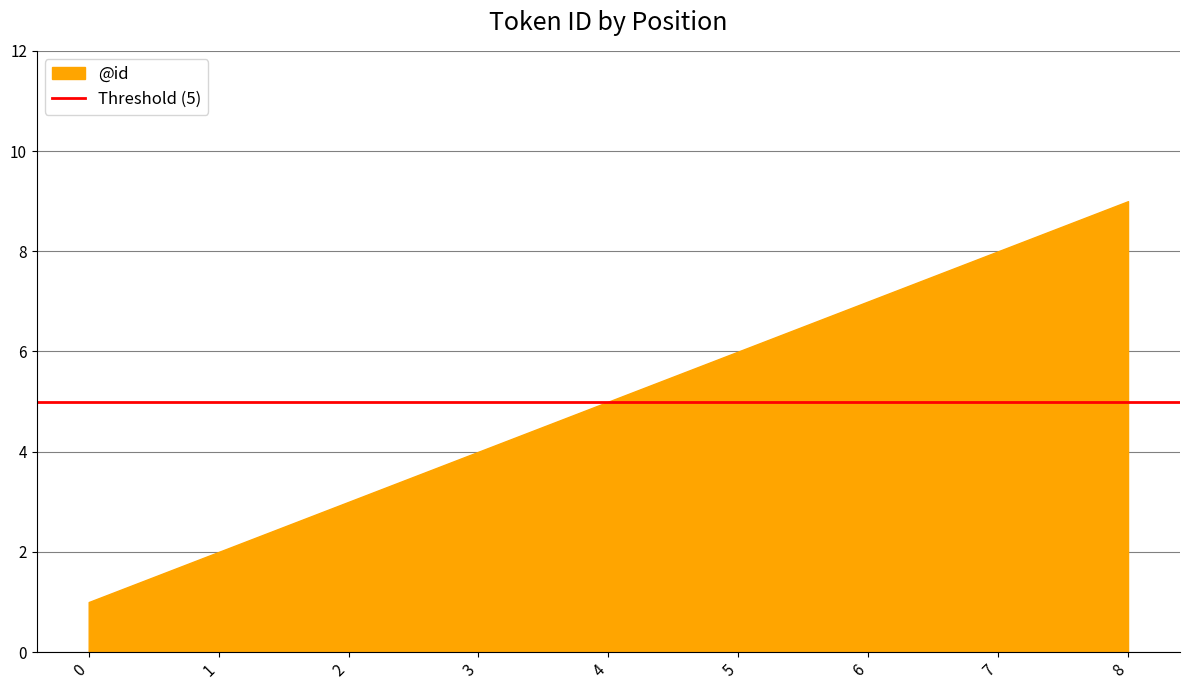

Reading left to right, extract all data points from this chart.

1	2	3	4	5	6	7	8	9